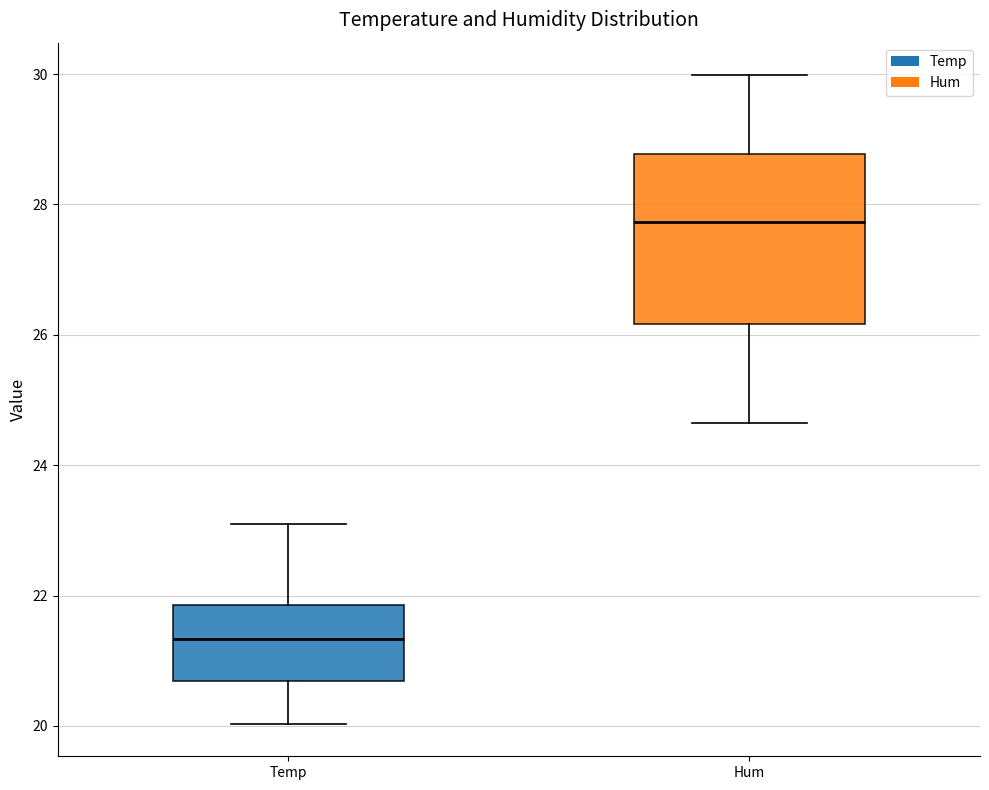

Reading left to right, transcribe this box plot: for each box, give where its median line is, the range the box spans, and where its two whiskers end, as read against the y-axis. The values are not printed on the chart, so give them approximately, as read against the axis.

Temp: median 21.4, box 20.6 to 21.8, whiskers 20.0 to 23.2
Hum: median 27.8, box 26.2 to 28.8, whiskers 24.6 to 30.0